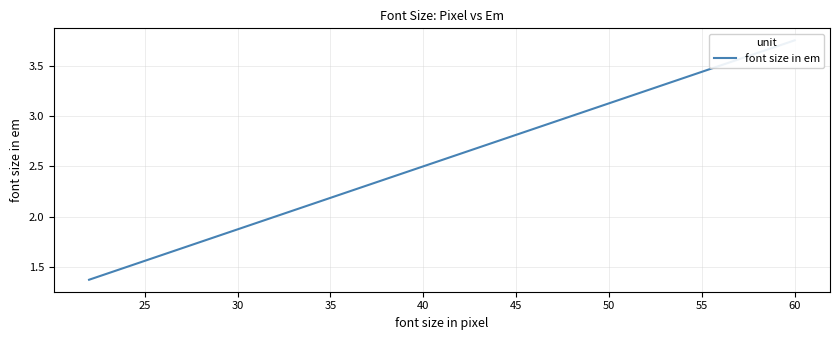

What is the sum of all values?

99.9